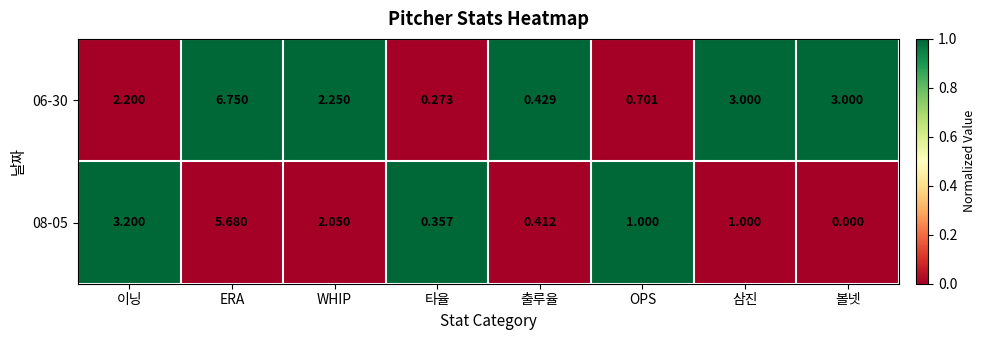

Rank the series by their average value, from lowest to highest.

08-05, 06-30